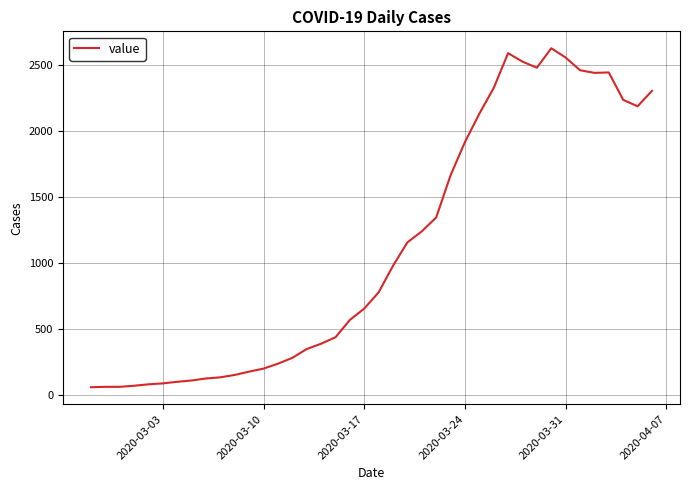

What is the difference between the maximum and minimum values?

2564